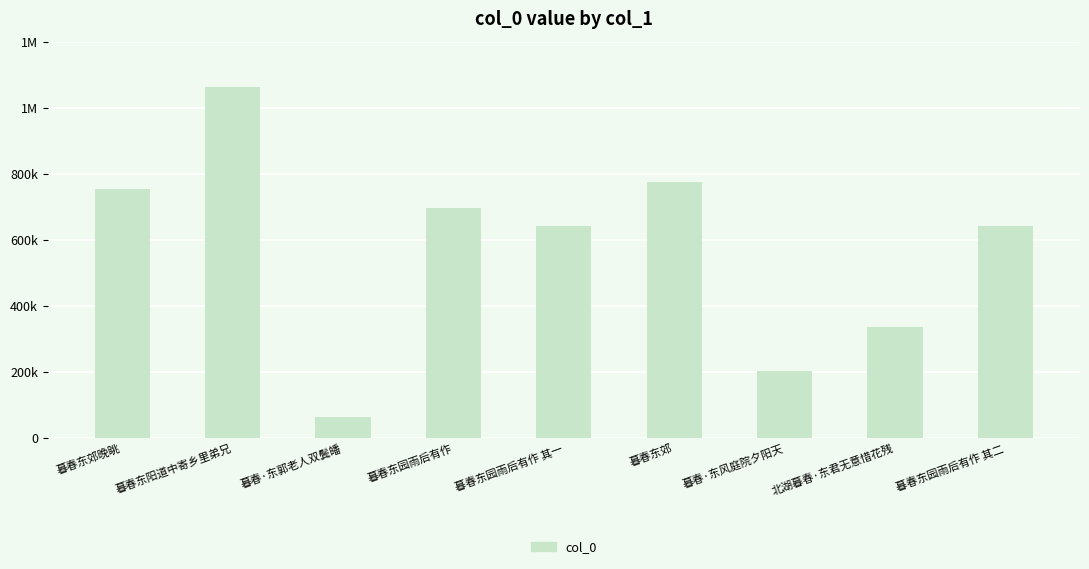

Which label corresponds to the largest value in the chart?

暮春东阳道中寄乡里弟兄